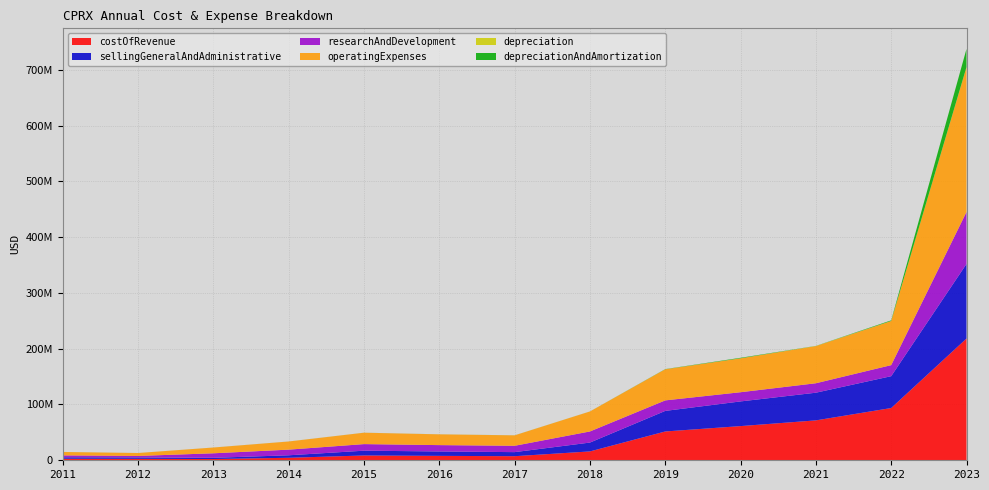

Reading right to left, what are all the values shown in this chart?

costOfRevenue: 218242000	93674000	71512000	61272911	51640326	15875961	7304399	7910260	8597010	4473654	2214884	2561543	2698174
sellingGeneralAndAdministrative: 133710000	57085000	49628000	44234000	36881000	15875961	7304399	7910260	8597010	4473654	2214884	2561543	2698174
researchAndDevelopment: 93150000	19789000	16936000	16497000	18843000	19919204	11375237	11369941	11801342	10117774	8096774	2659597	3383965
operatingExpenses: 259425000	79070000	66564000	60730469	55723939	35795165	18679636	19280201	20398352	14591428	10311658	5221140	6082139
depreciation: 316000	141000	192000	92000	55000	37978	45689	43406	34468	26574	22483	10889	42835
depreciationAndAmortization: 32565000	1098000	192000	885317	297726	37978	45689	43406	34468	26574	22483	10889	42835